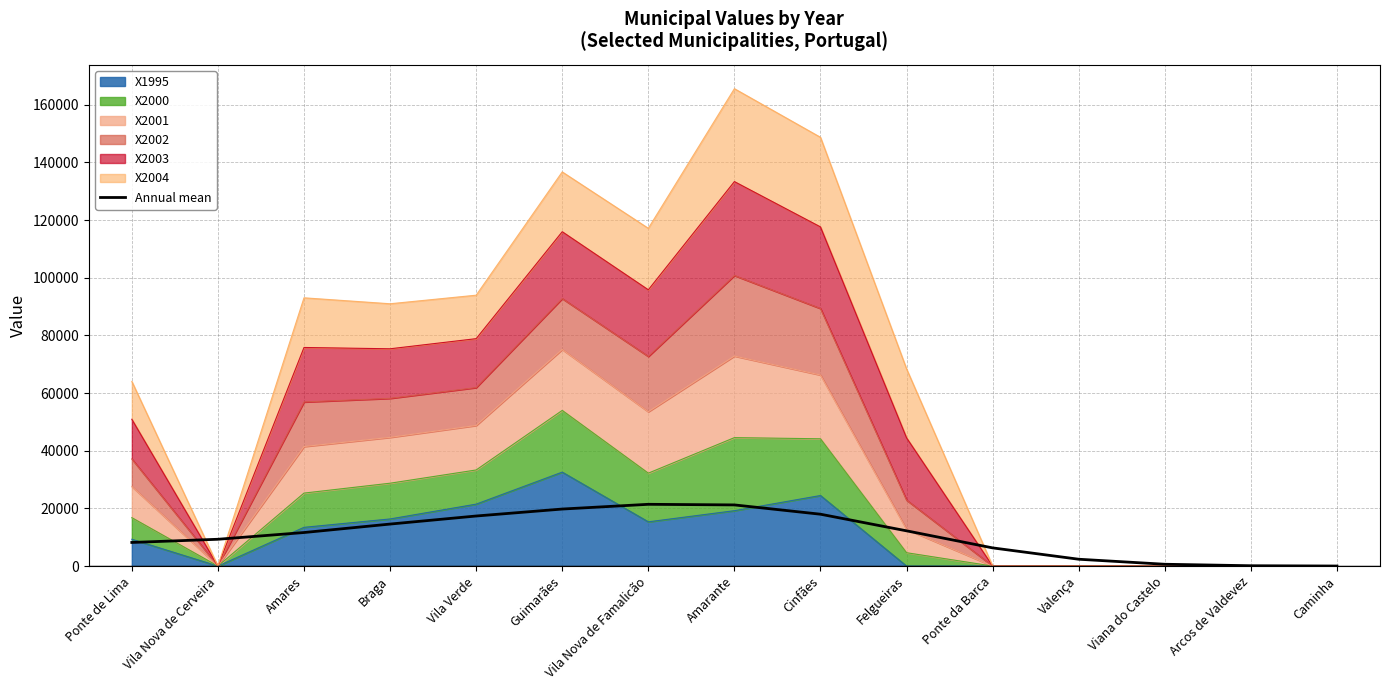

Read the value at Caminha.

14.9